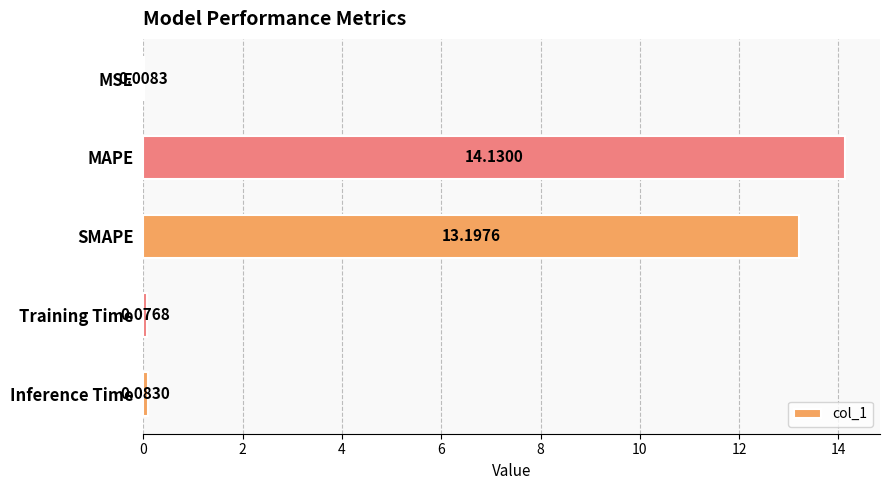

Which has a higher value, Training Time or SMAPE?

SMAPE